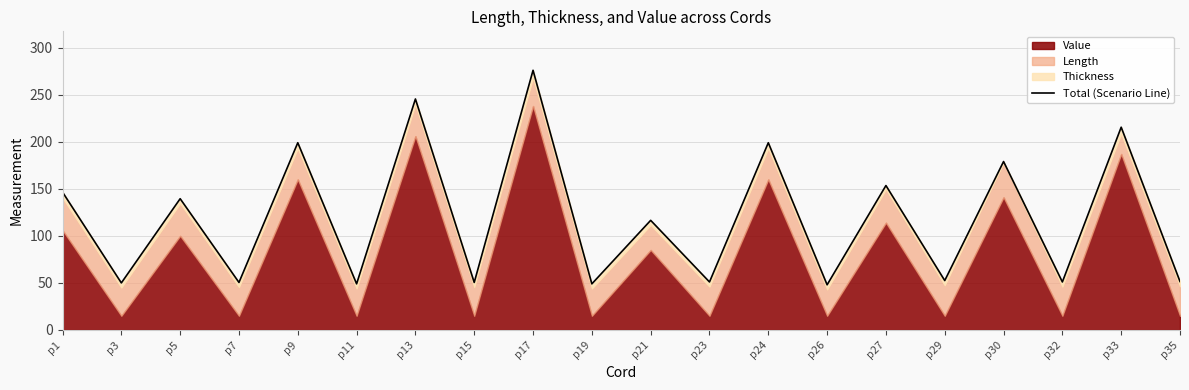

Does the chart display data point markers on the line(s)?

No